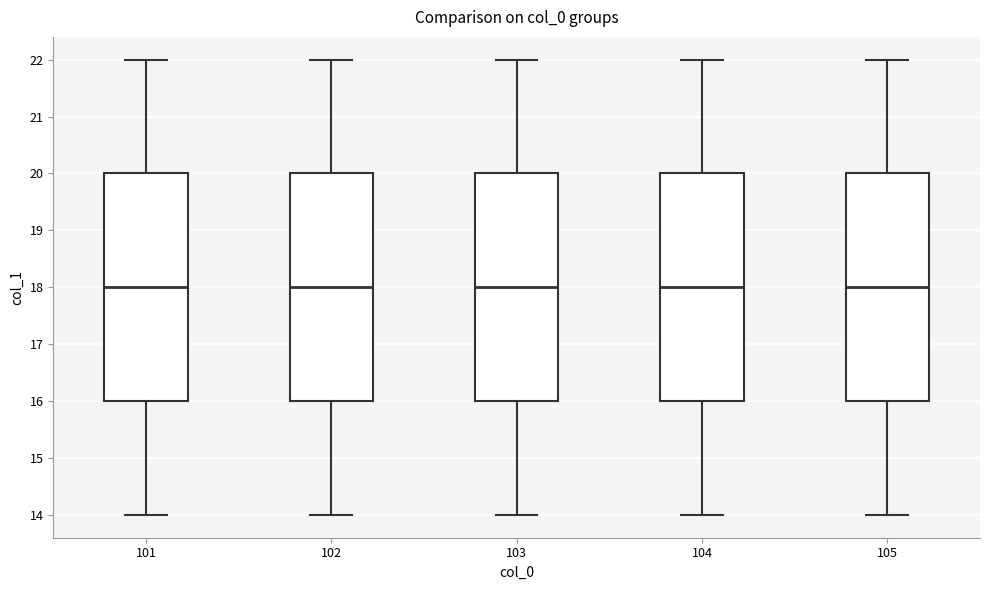

Where is the lower edge of the box at x = 105 on the y-axis? The values are not printed on the chart, so give them approximately, as read against the axis.

16